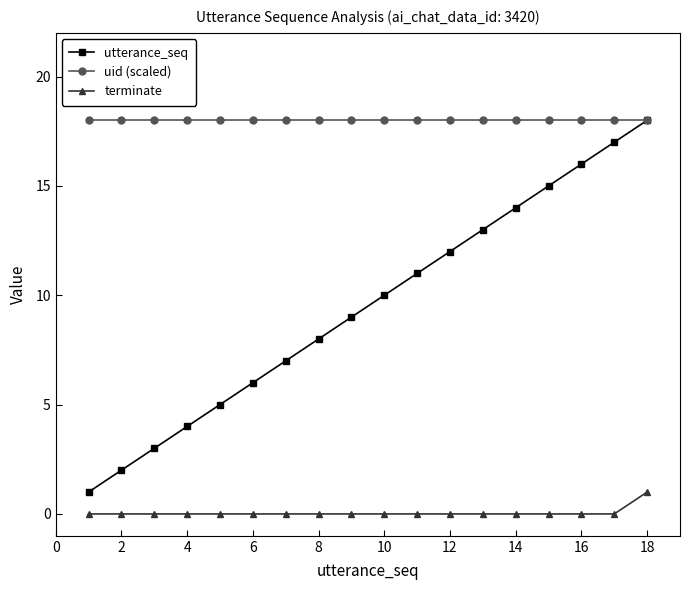

True or false: uid (scaled) and terminate cross at least once.

False